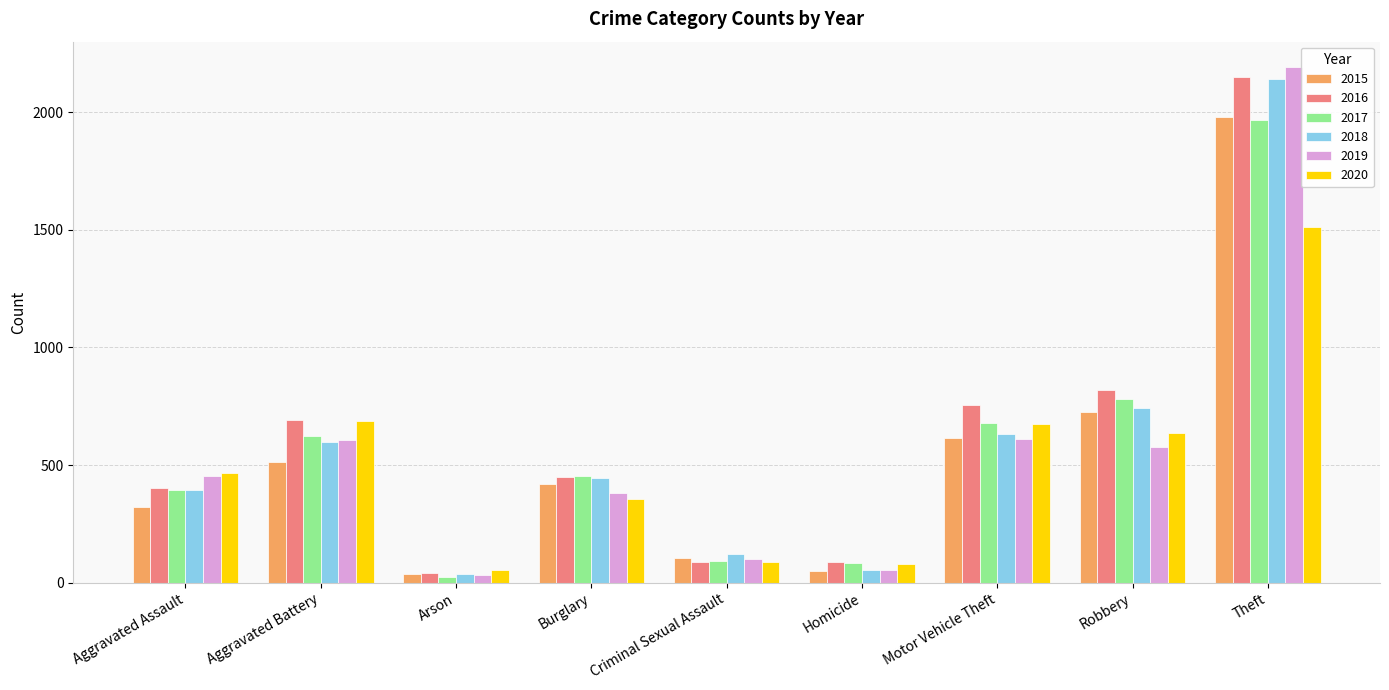

The value of 2020 at Burglary is 357. True or false?

True